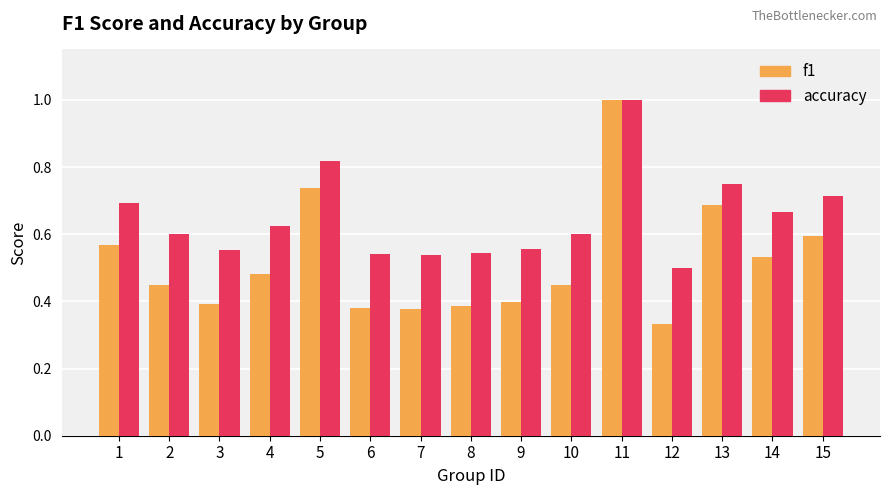

Is the value of accuracy at 10 greater than the value of f1 at 9?

Yes